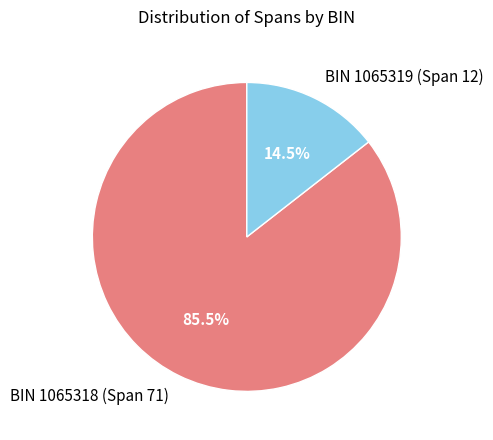

What is the majority slice?

BIN 1065318 (Span 71)